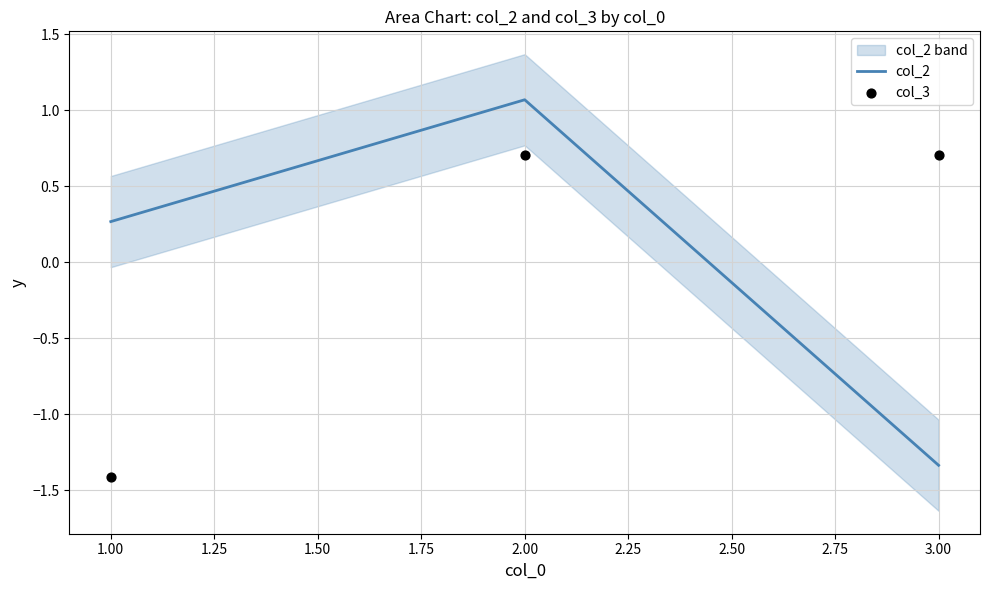

Where is col_2 nearest to the value 0?

1.00